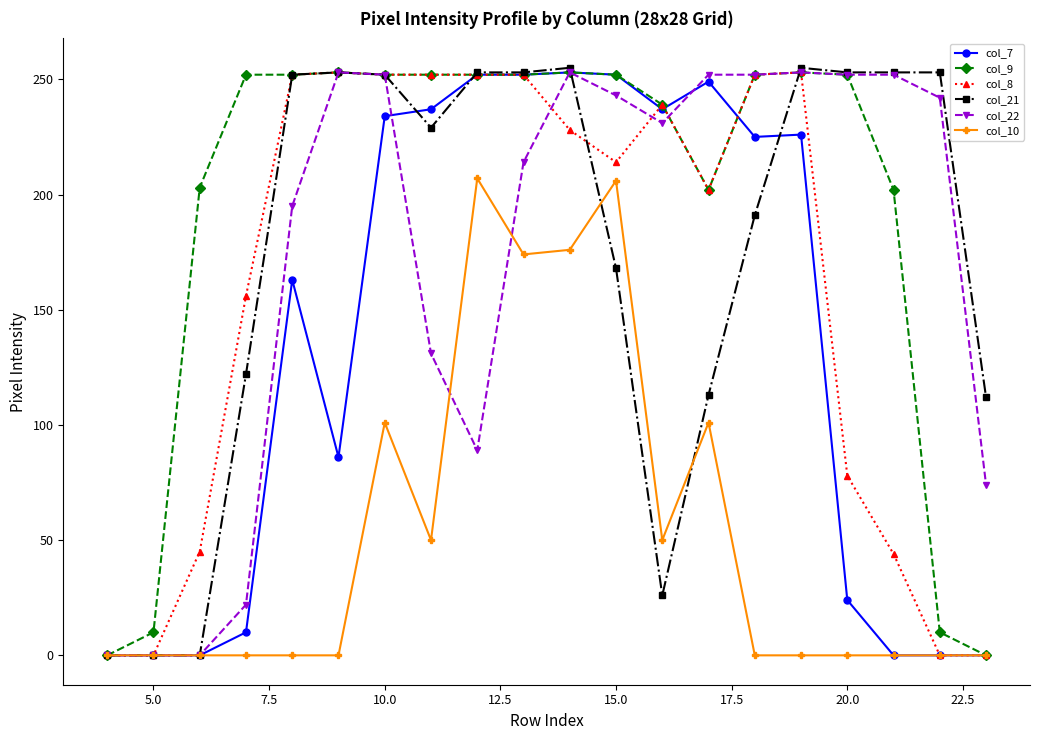

True or false: col_22 has more than 0 points higher than both neighbors.

True